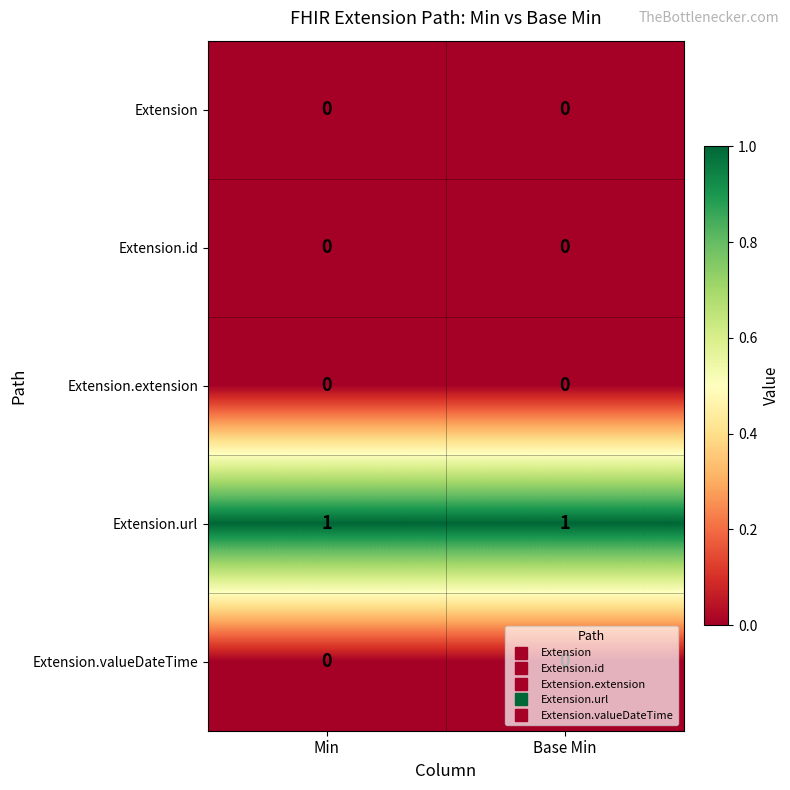

The value of Extension.extension at Min is 0. True or false?

True